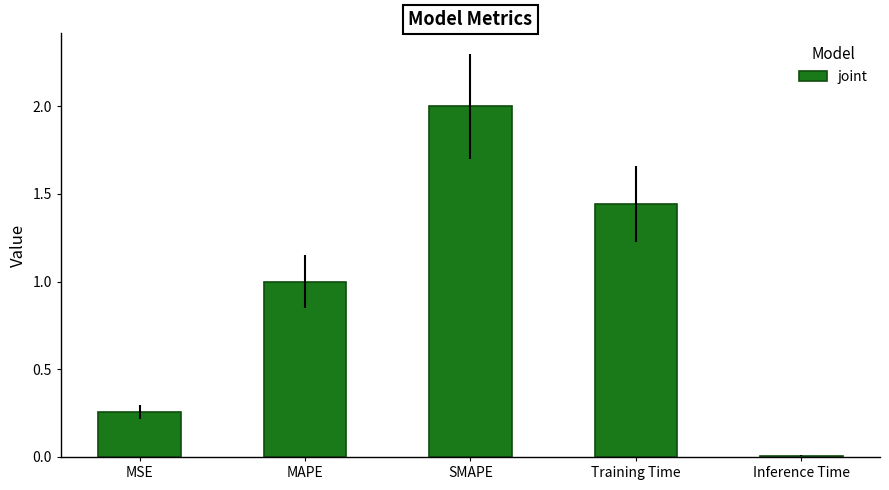

What is the average value?

0.9